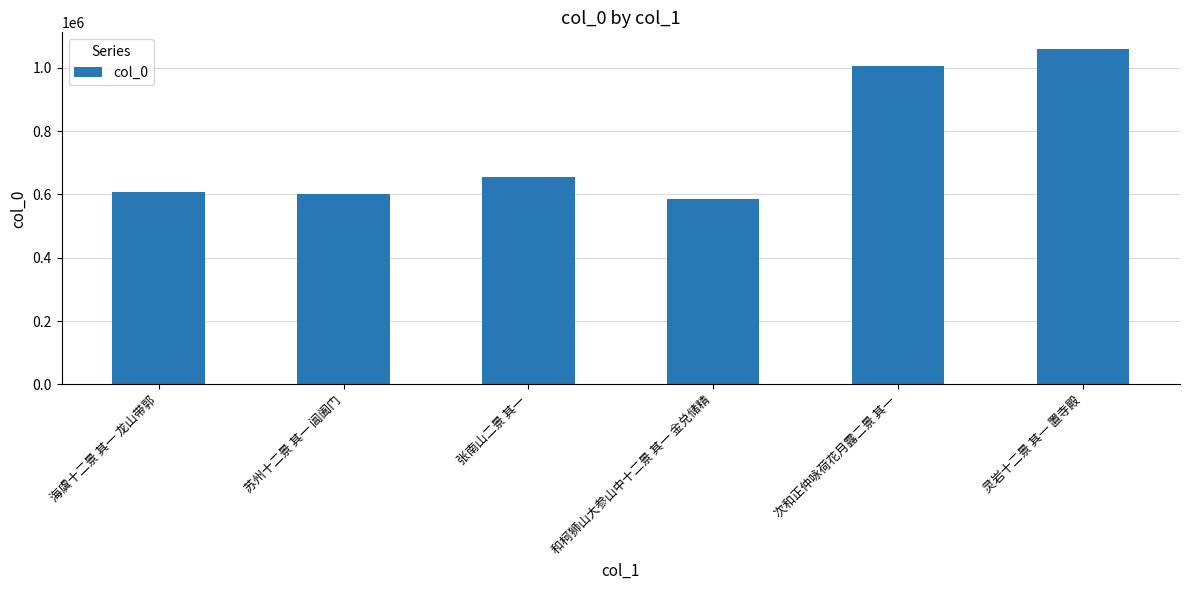

Which label corresponds to the largest value in the chart?

灵岩十二景 其一 置寺殿